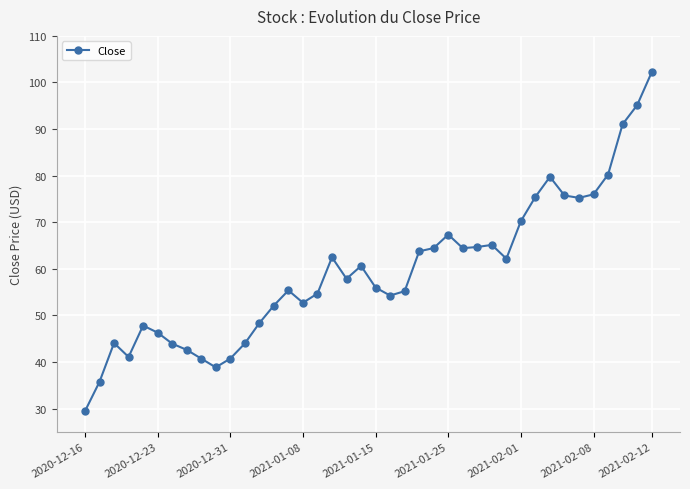

What is the average value?

59.5